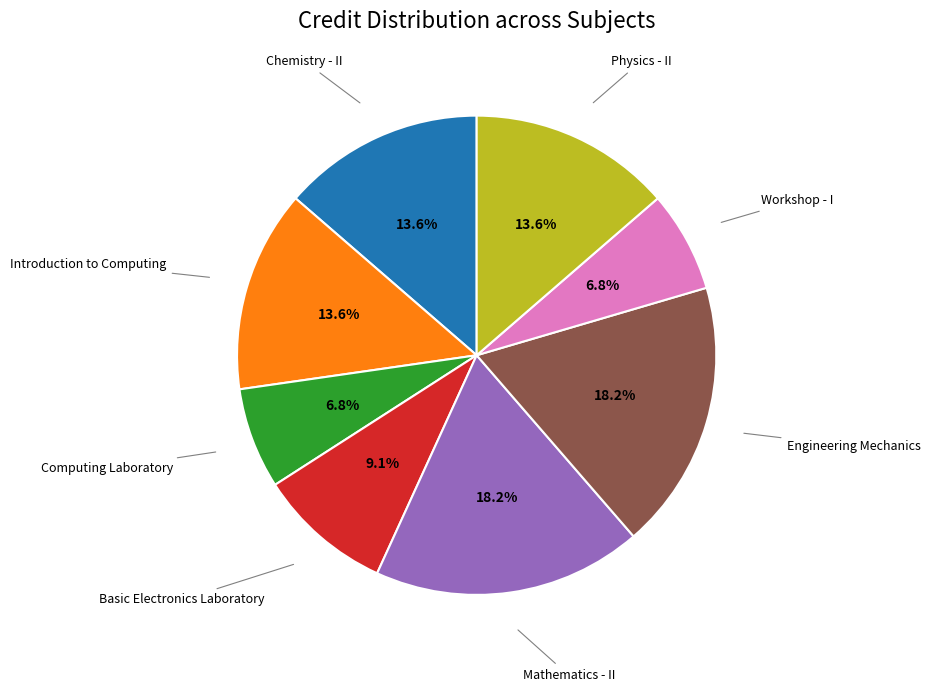

Does any single category account for the majority?

No